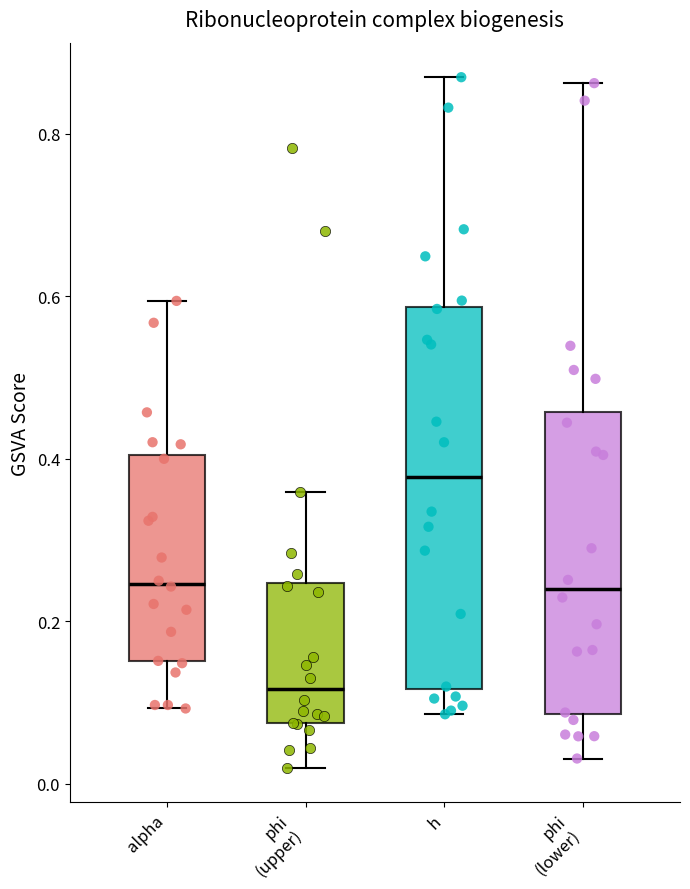

Which box's median line is the highest?

h